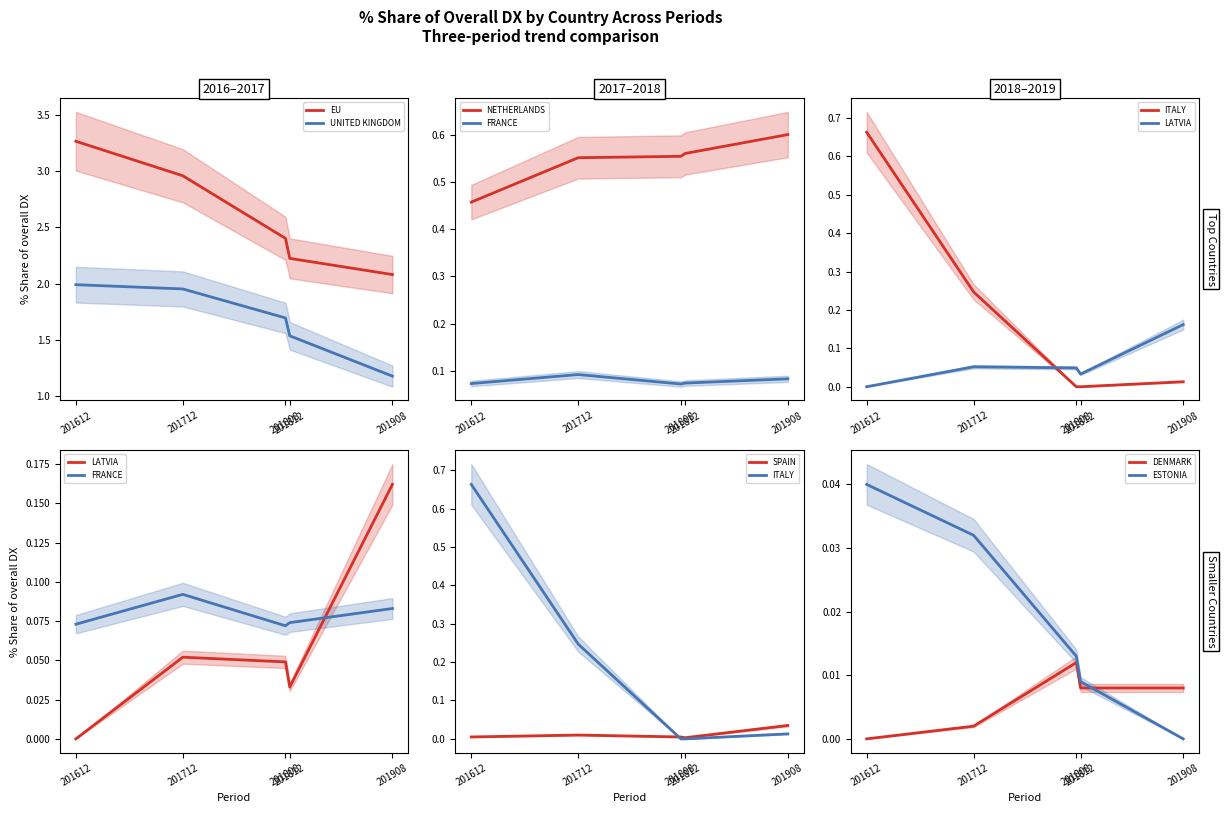

True or false: EU and UNITED KINGDOM cross at least once.

False